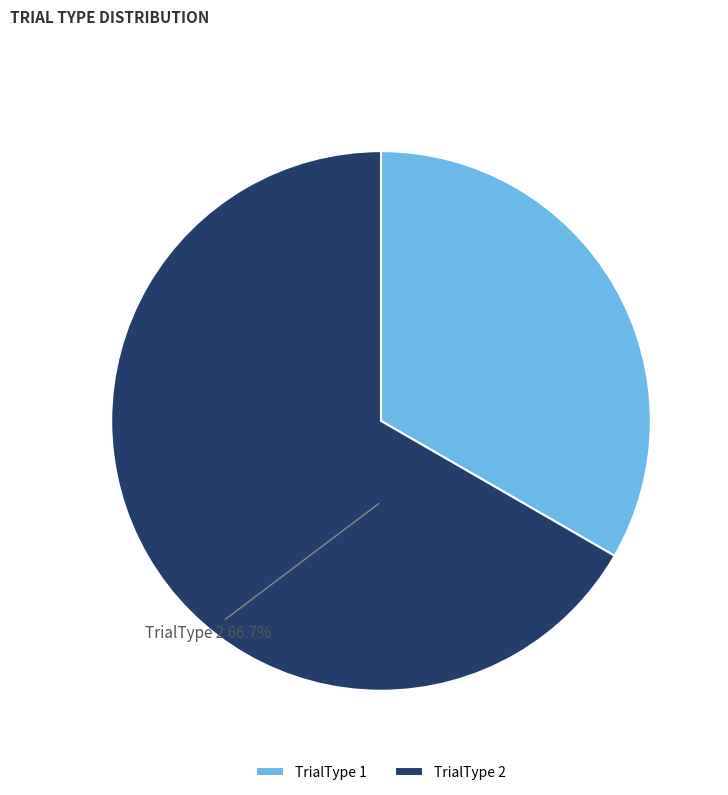

How many slices are in this pie chart?

2